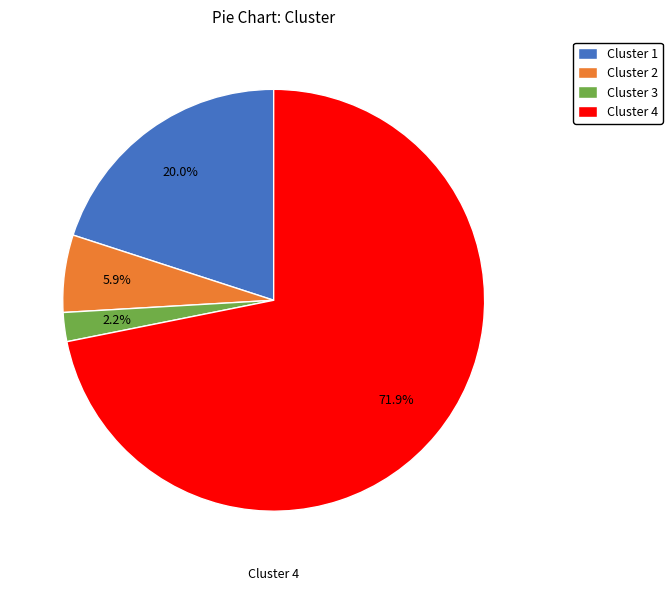

True or false: Cluster 2 accounts for 6% of the total.

True